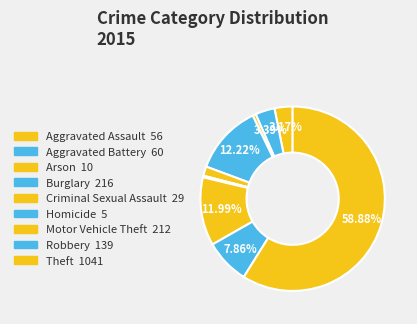

How many segments does this pie chart have?

9